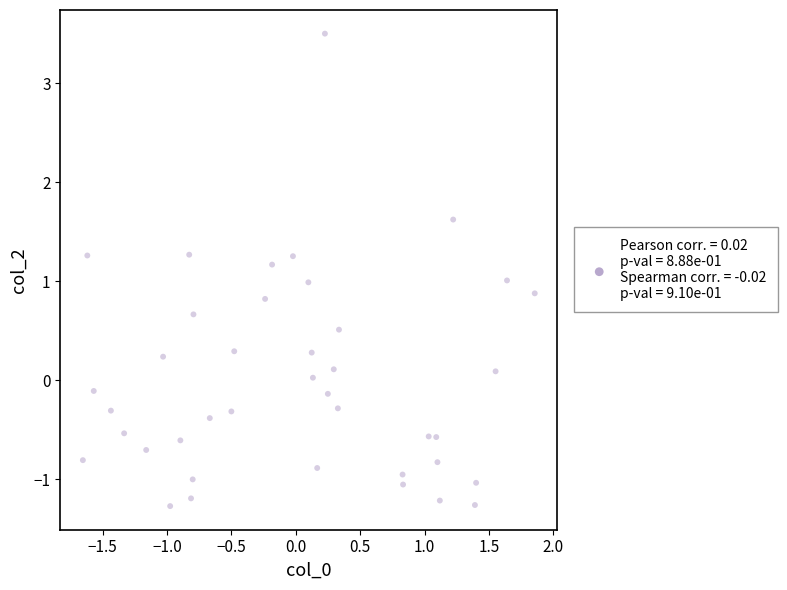

What is the range of X values (max minus min)?

3.5